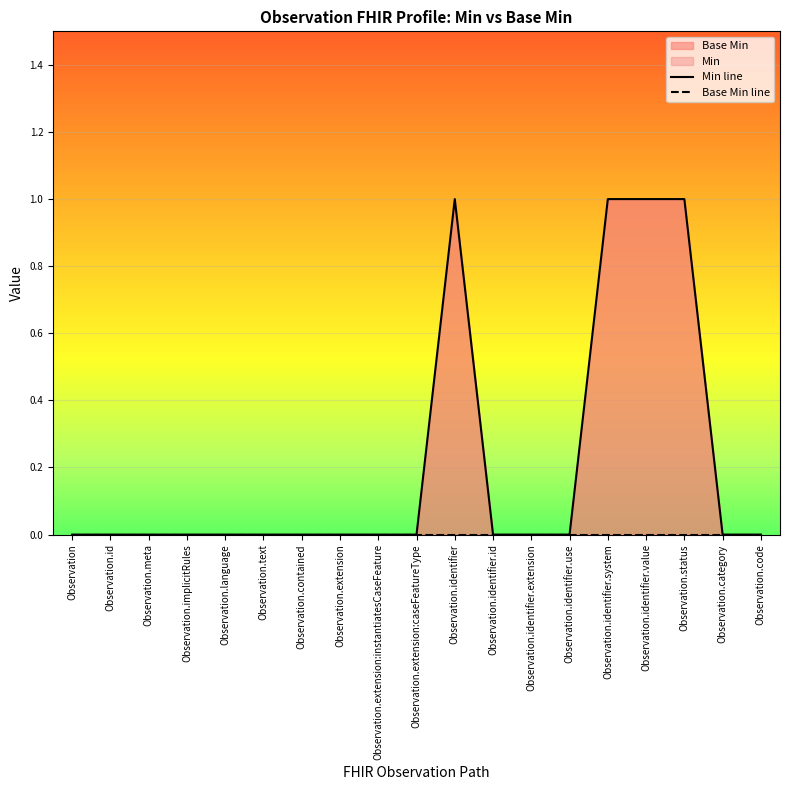

How many values in the Min line series exceed 0?

4